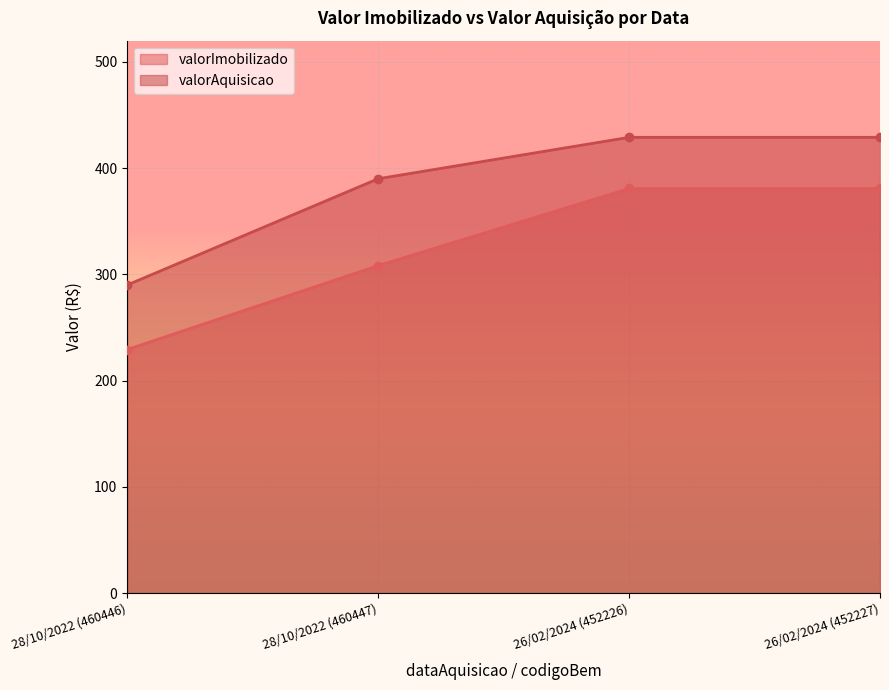

Between 28/10/2022 (460446) and 26/02/2024 (452226), which is larger?

26/02/2024 (452226)